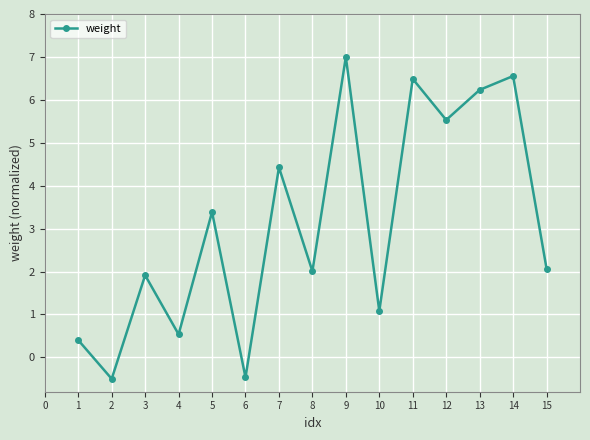

How many data points does each series have?

15